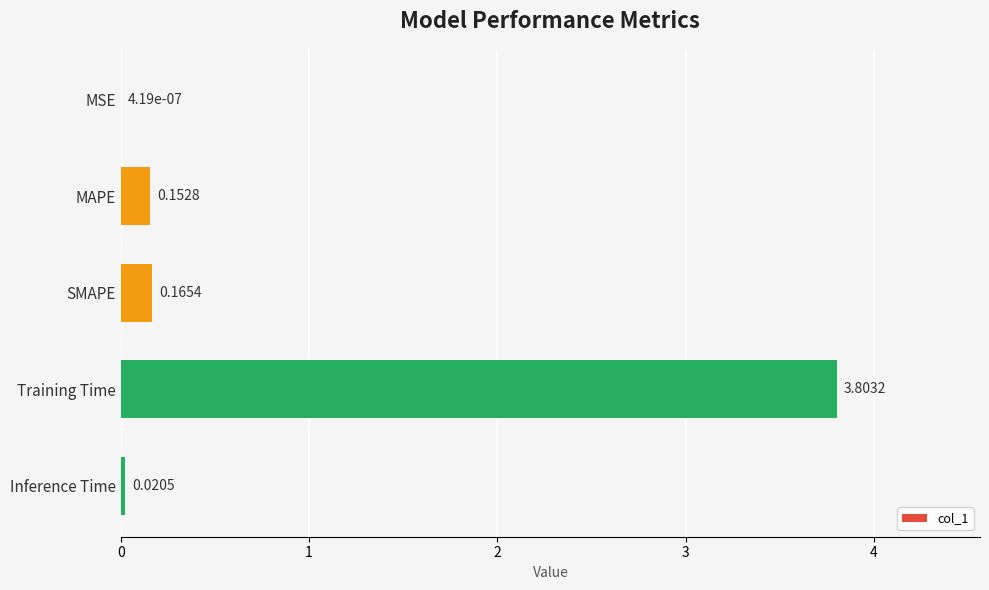

What is the change in value from Training Time to Inference Time?

-3.8